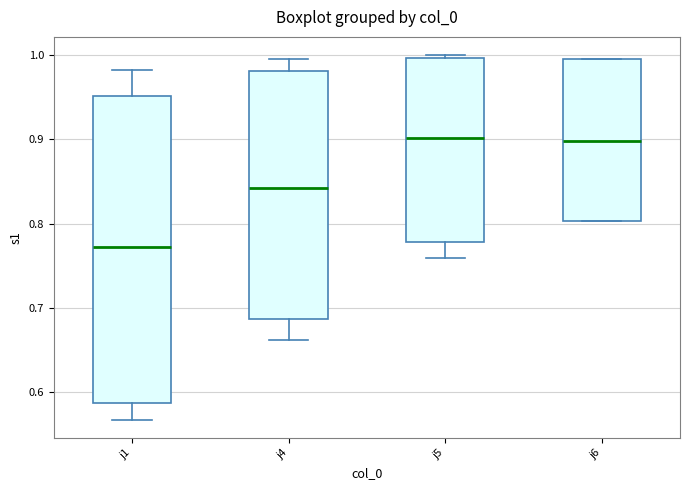

Reading left to right, read every box against the y-axis: the position of its median line, the range the box covers, and the ends of its whiskers. The values are not printed on the chart, so give them approximately, as read against the axis.

j1: median 0.77, box 0.59 to 0.95, whiskers 0.57 to 0.98
j4: median 0.84, box 0.69 to 0.98, whiskers 0.66 to 1.00
j5: median 0.90, box 0.78 to 1.00, whiskers 0.76 to 1.00 (just above the box's upper edge)
j6: median 0.90, box 0.80 to 0.99, whiskers 0.80 to 0.99